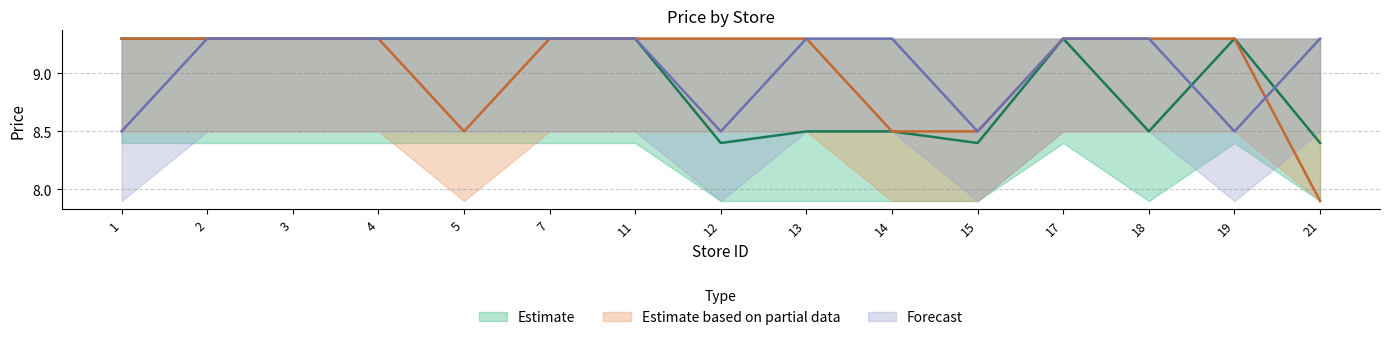

Rank the categories by Forecast value from highest to lowest.

2, 3, 4, 5, 7, 11, 13, 14, 17, 18, 21, 1, 12, 15, 19